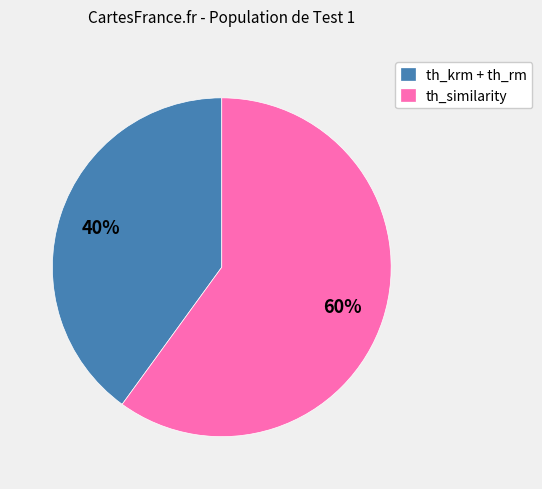

To the nearest percent, what is the difference between the largest and smallest slice percentages?

20%